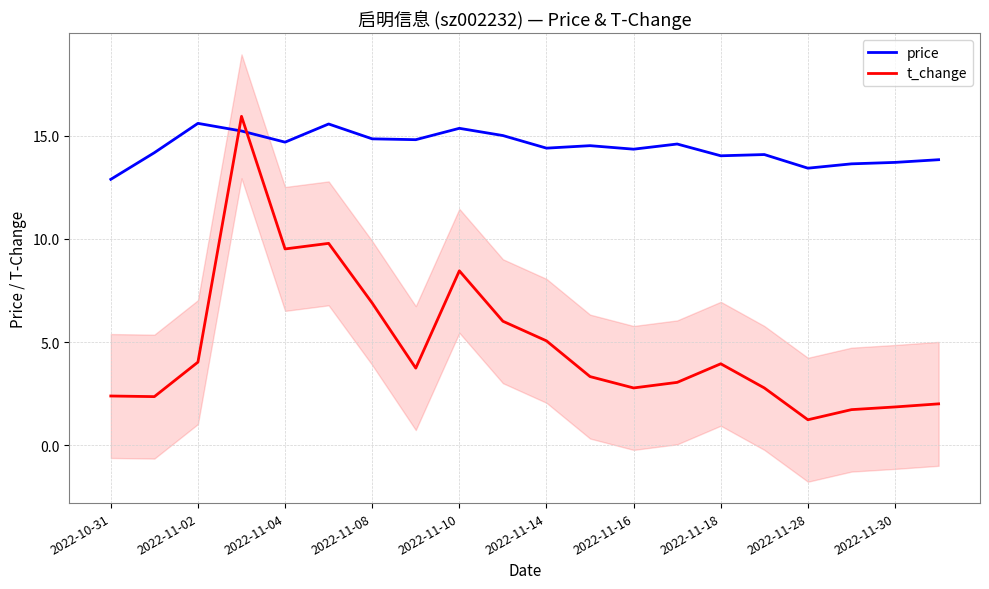

In price, how many points are higher than both neighbors (excluding endpoints)?

6